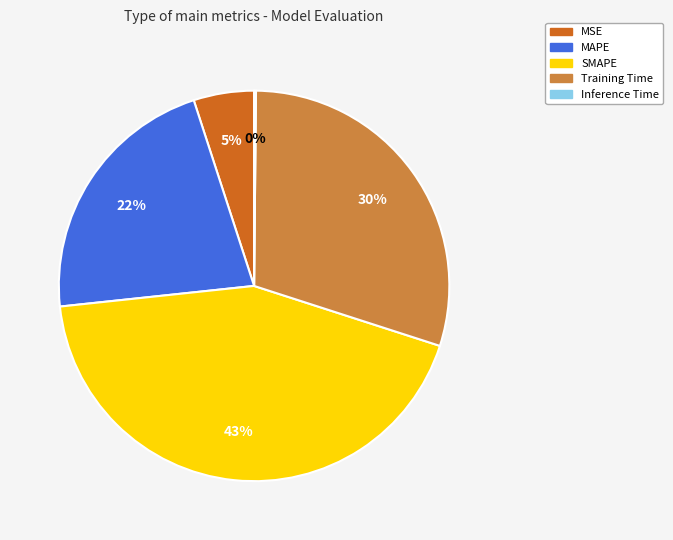

What is the largest slice in the pie chart?

SMAPE